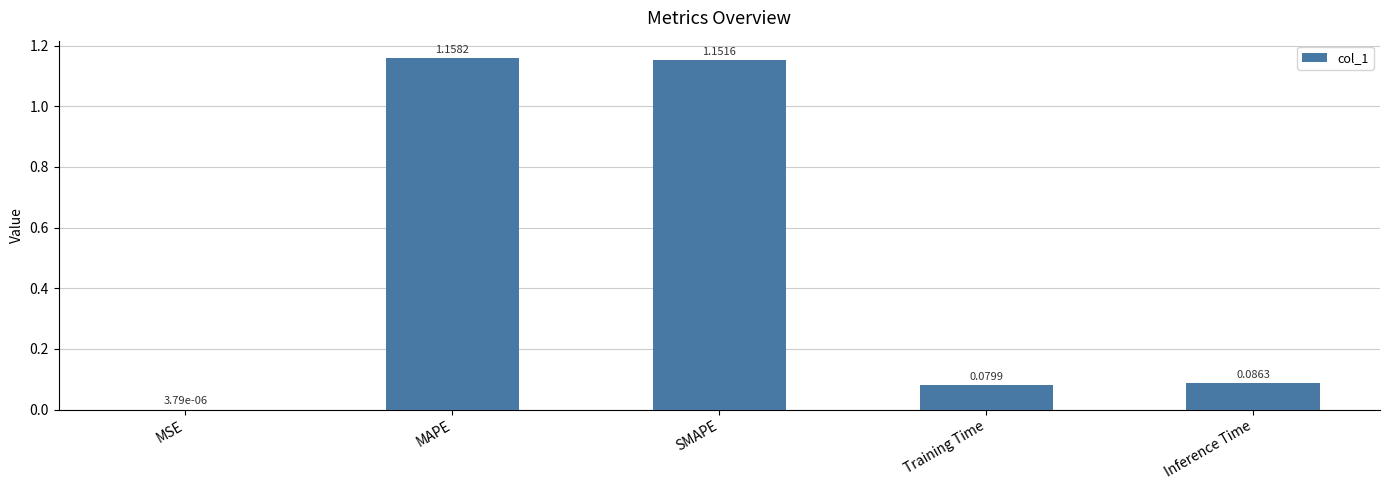

Count the number of categories in the chart.

5